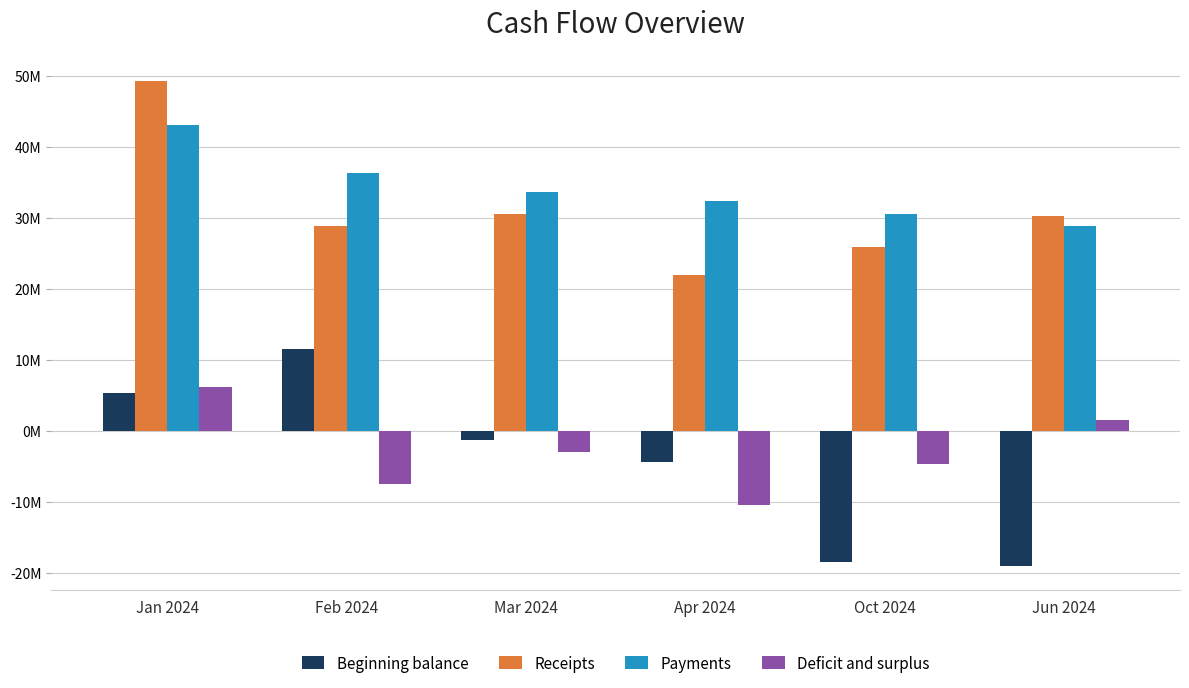

What are all the series names shown in the legend?

Beginning balance, Receipts, Payments, Deficit and surplus